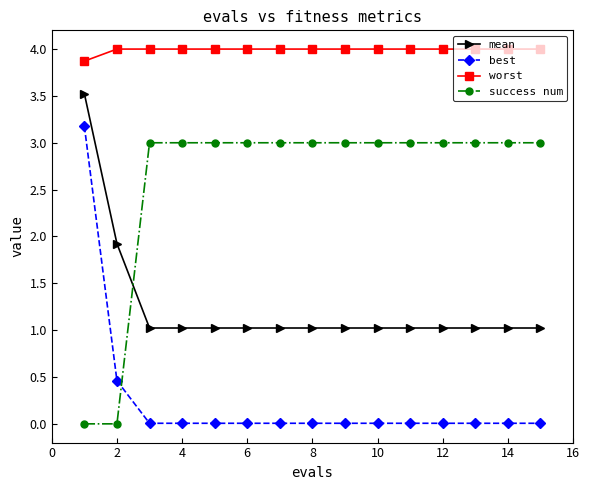

What is the value of the mean point at the 2nd from the left?

1.9